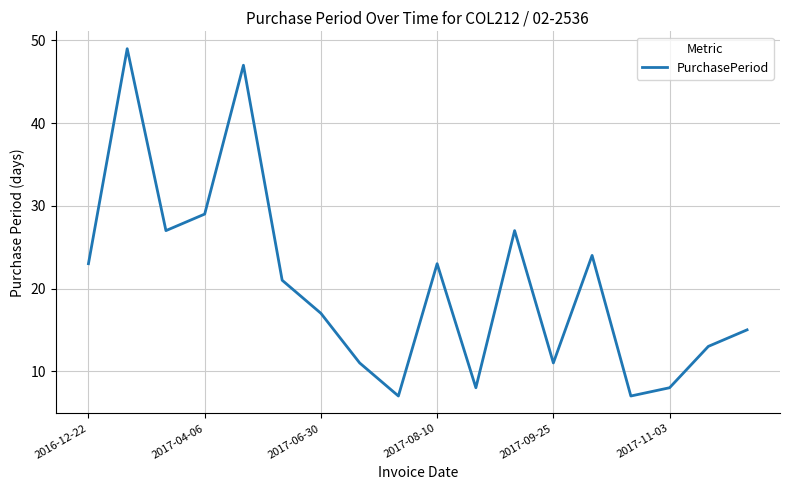

What is the difference between the maximum and minimum values?

42